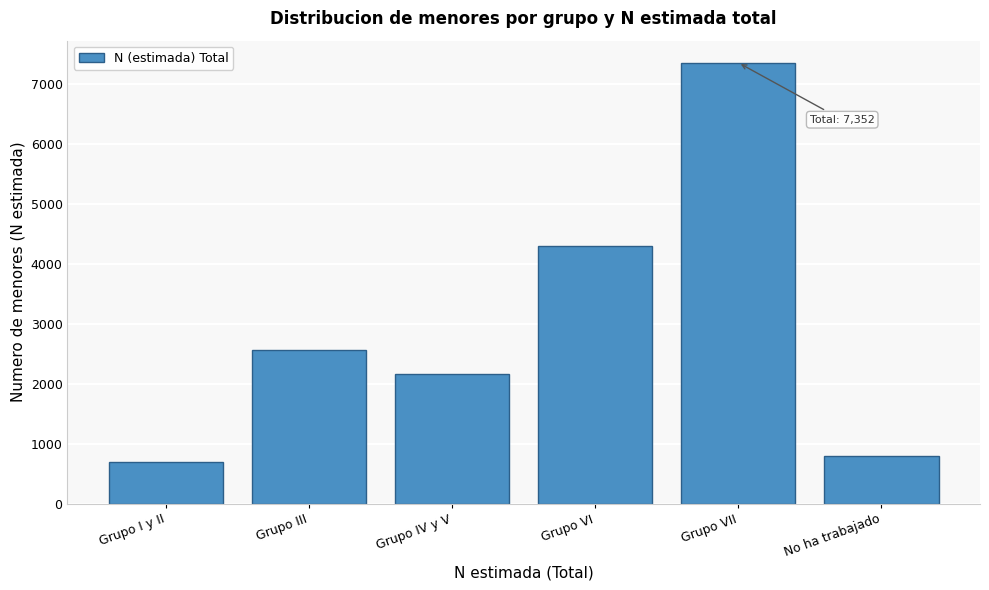

Reading left to right, list all the values displayed in this chart.

Grupo I y II=700	Grupo III=2567	Grupo IV y V=2162	Grupo VI=4292	Grupo VII=7352	No ha trabajado=792